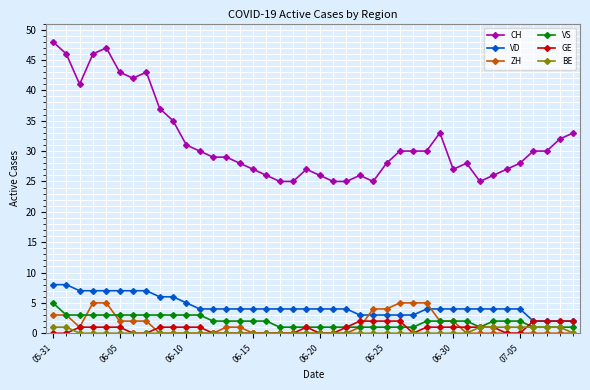

True or false: VD and CH intersect in this chart.

False